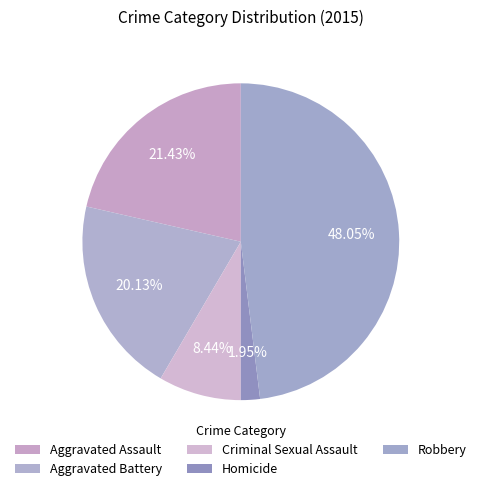

What is the smallest slice in the pie chart?

Homicide